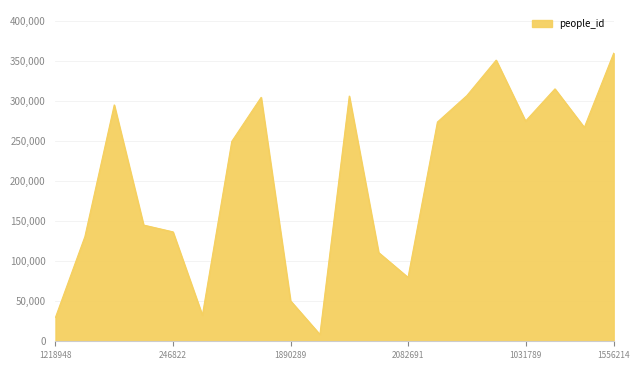

How many interior local peaks (higher than both neighbors) does the data have?

5